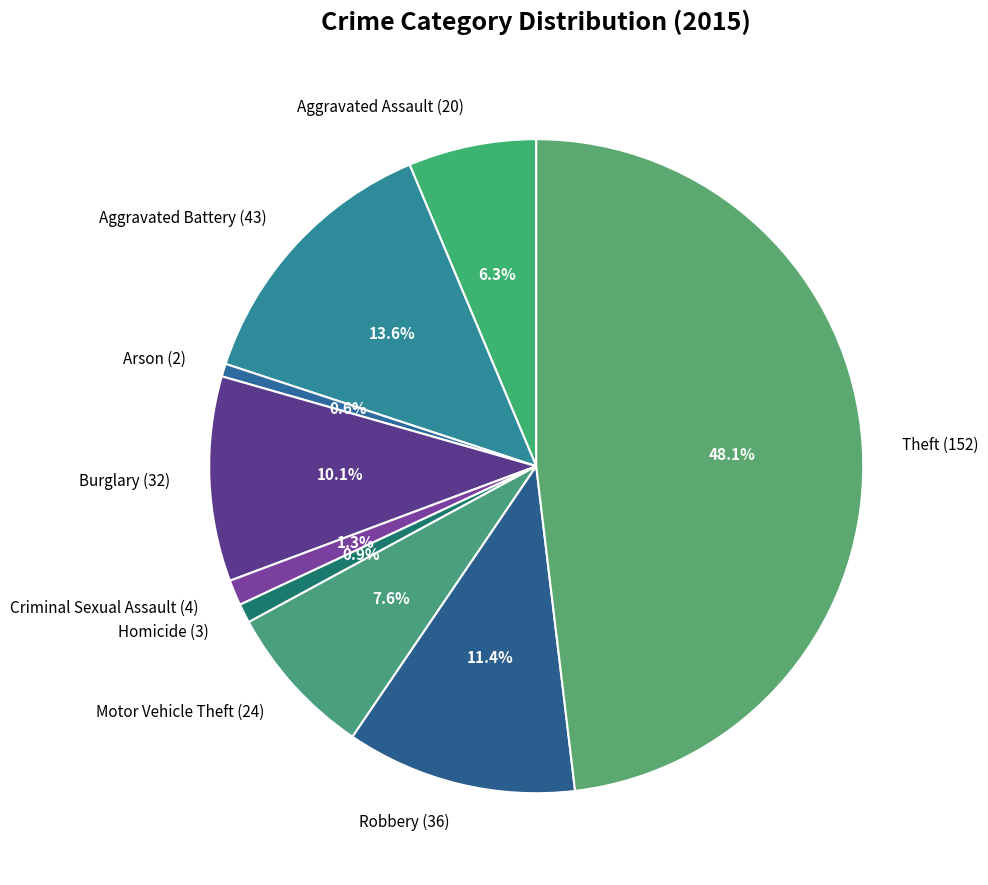

What percentage is NOT represented by Aggravated Assault?

93.7%